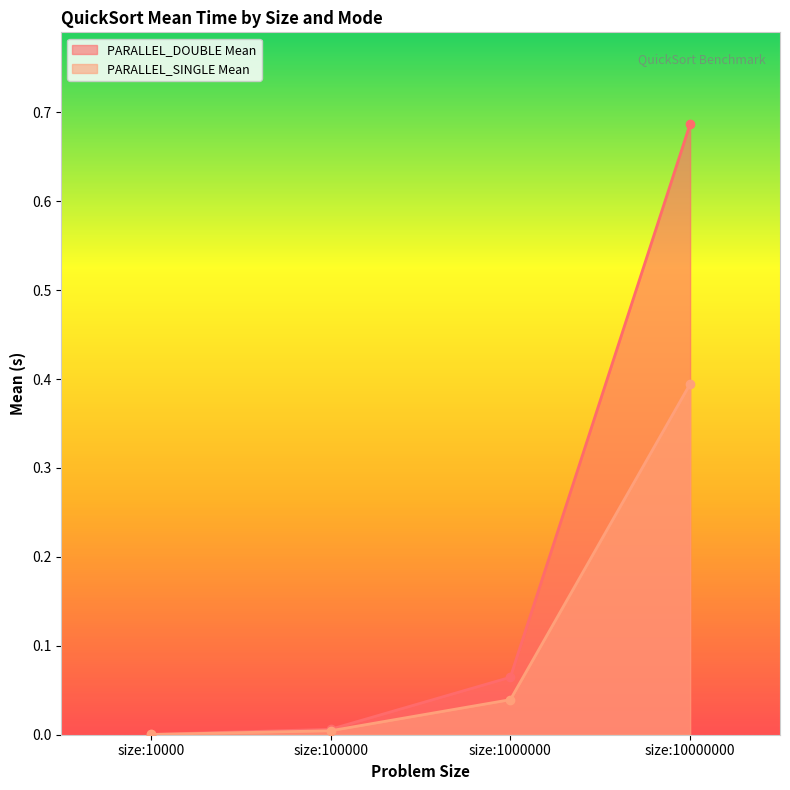

List the series in order of their peak value, highest first.

PARALLEL_DOUBLE Mean, PARALLEL_SINGLE Mean